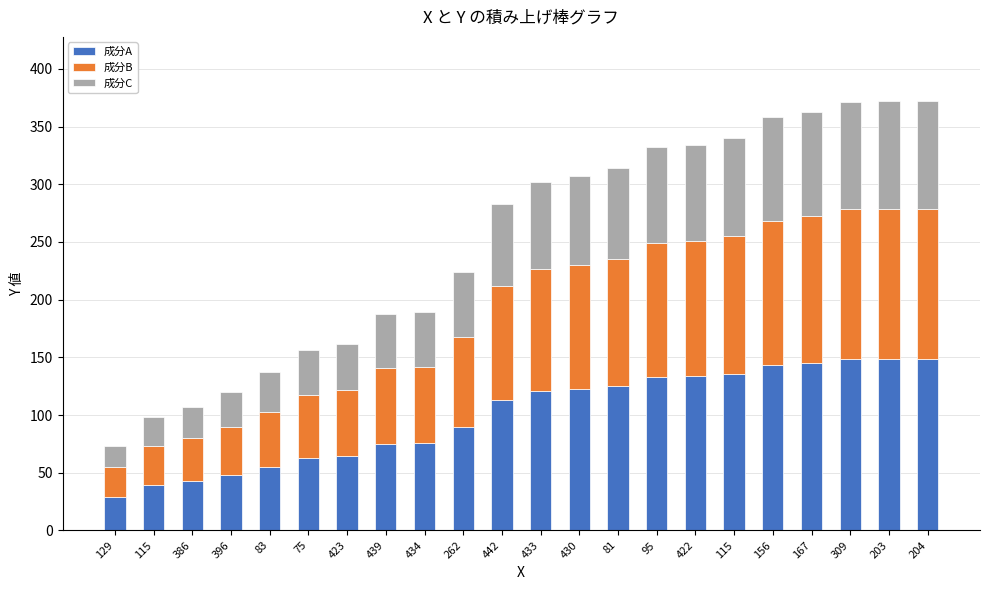

At which category is the sum across all series the highest?

203